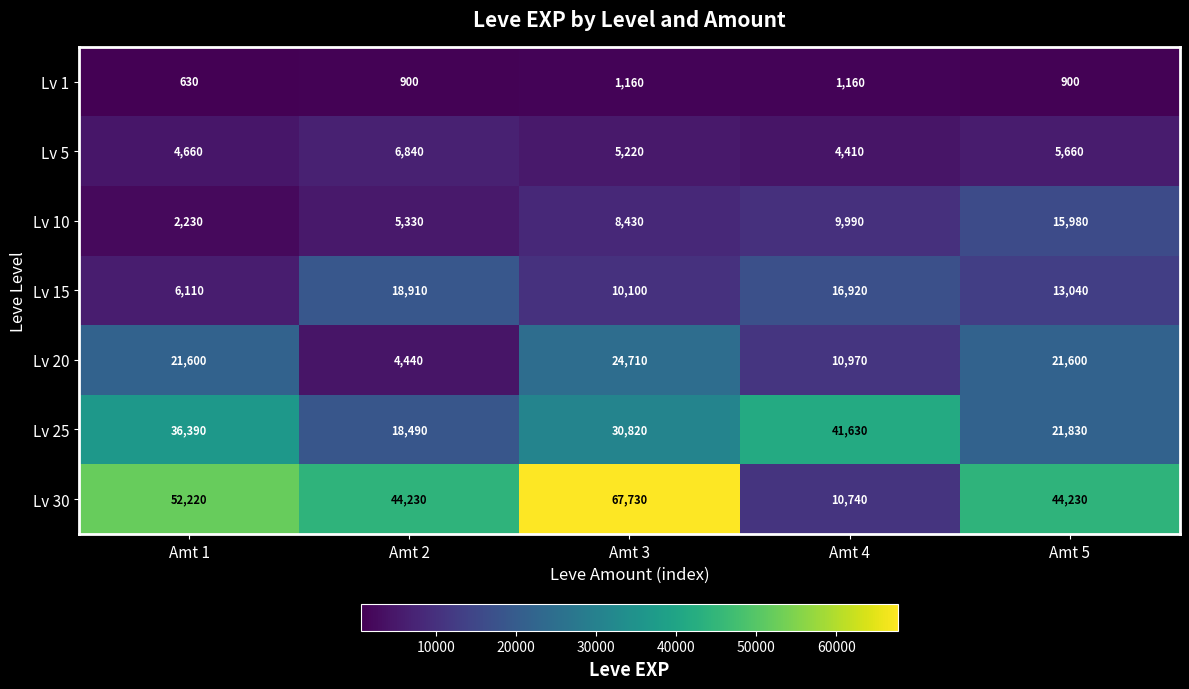

At Amt 4, list the series in order from smallest to largest.

Lv 1, Lv 5, Lv 10, Lv 30, Lv 20, Lv 15, Lv 25